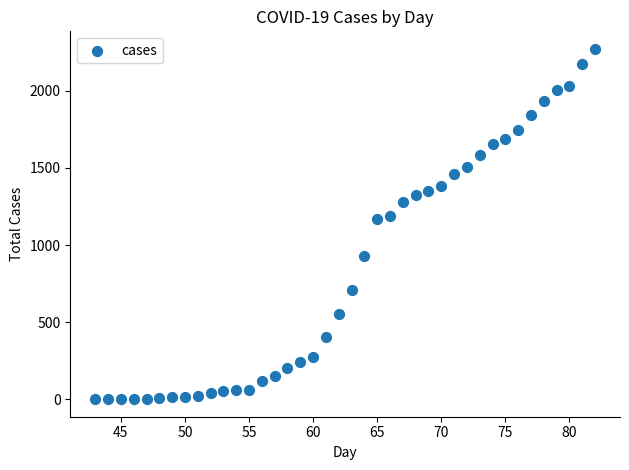

What is the range of X values (max minus min)?

39